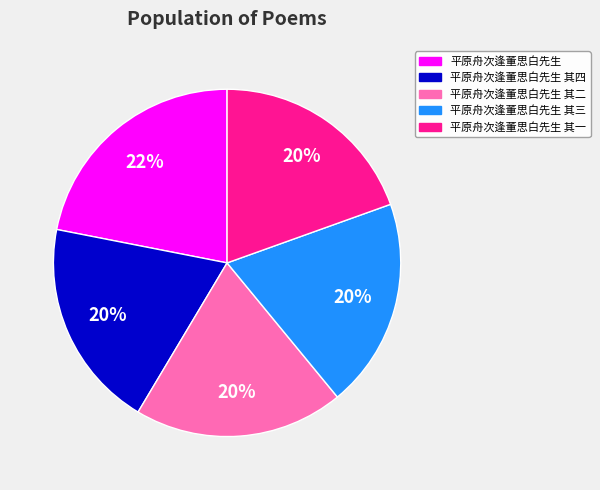

Does 平原舟次逢董思白先生 其二 represent more than half of the total?

No